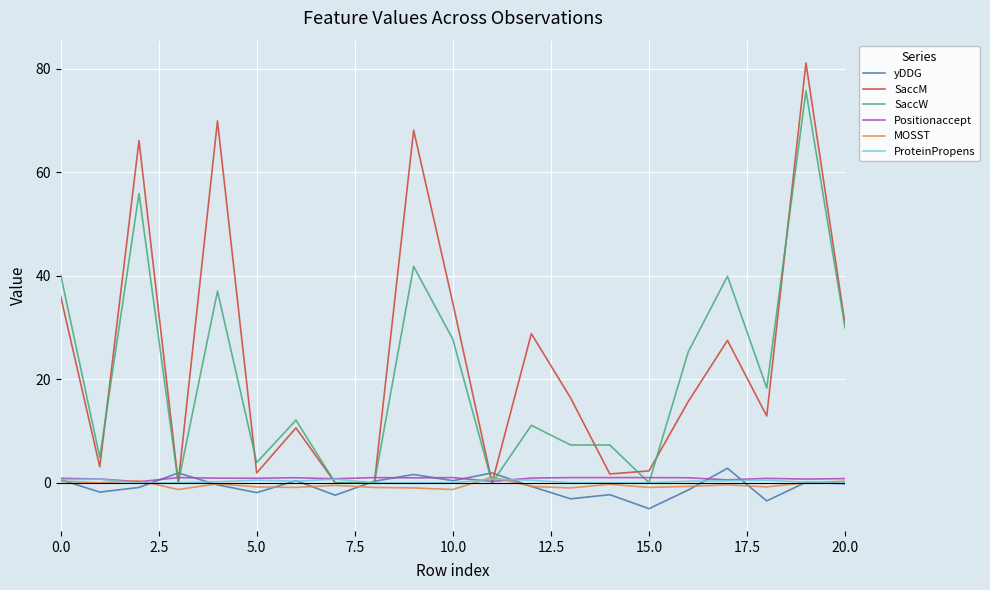

True or false: Positionaccept and MOSST intersect in this chart.

True